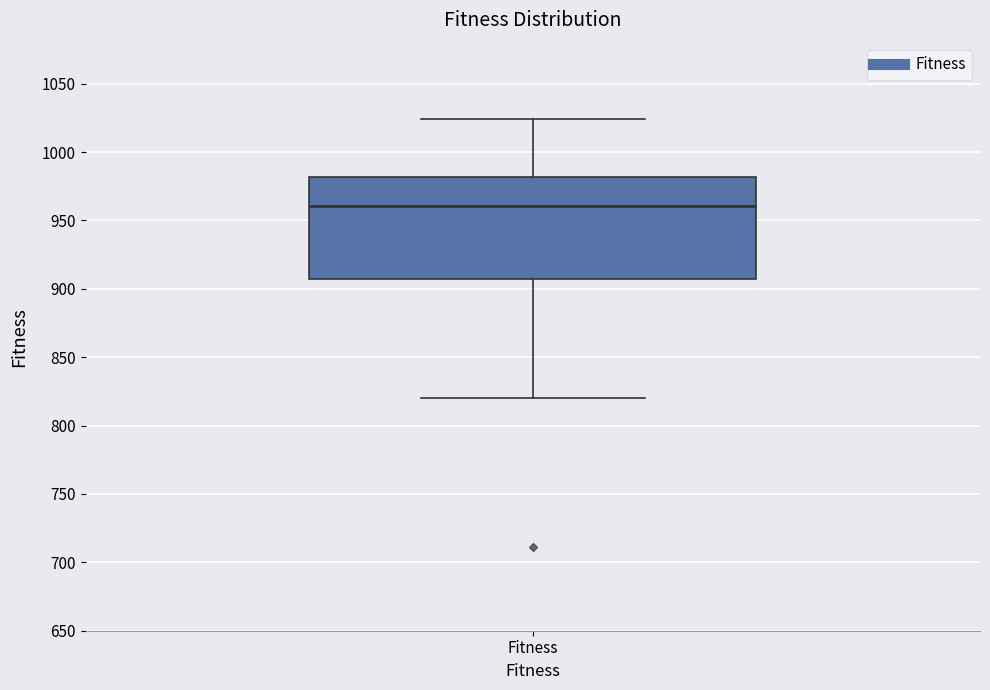

Transcribe this box plot: give where the median line is, the range the box spans, and where the two whiskers end, as read against the y-axis. The values are not printed on the chart, so give them approximately, as read against the axis.

median 960, box 905 to 980, whiskers 820 to 1025